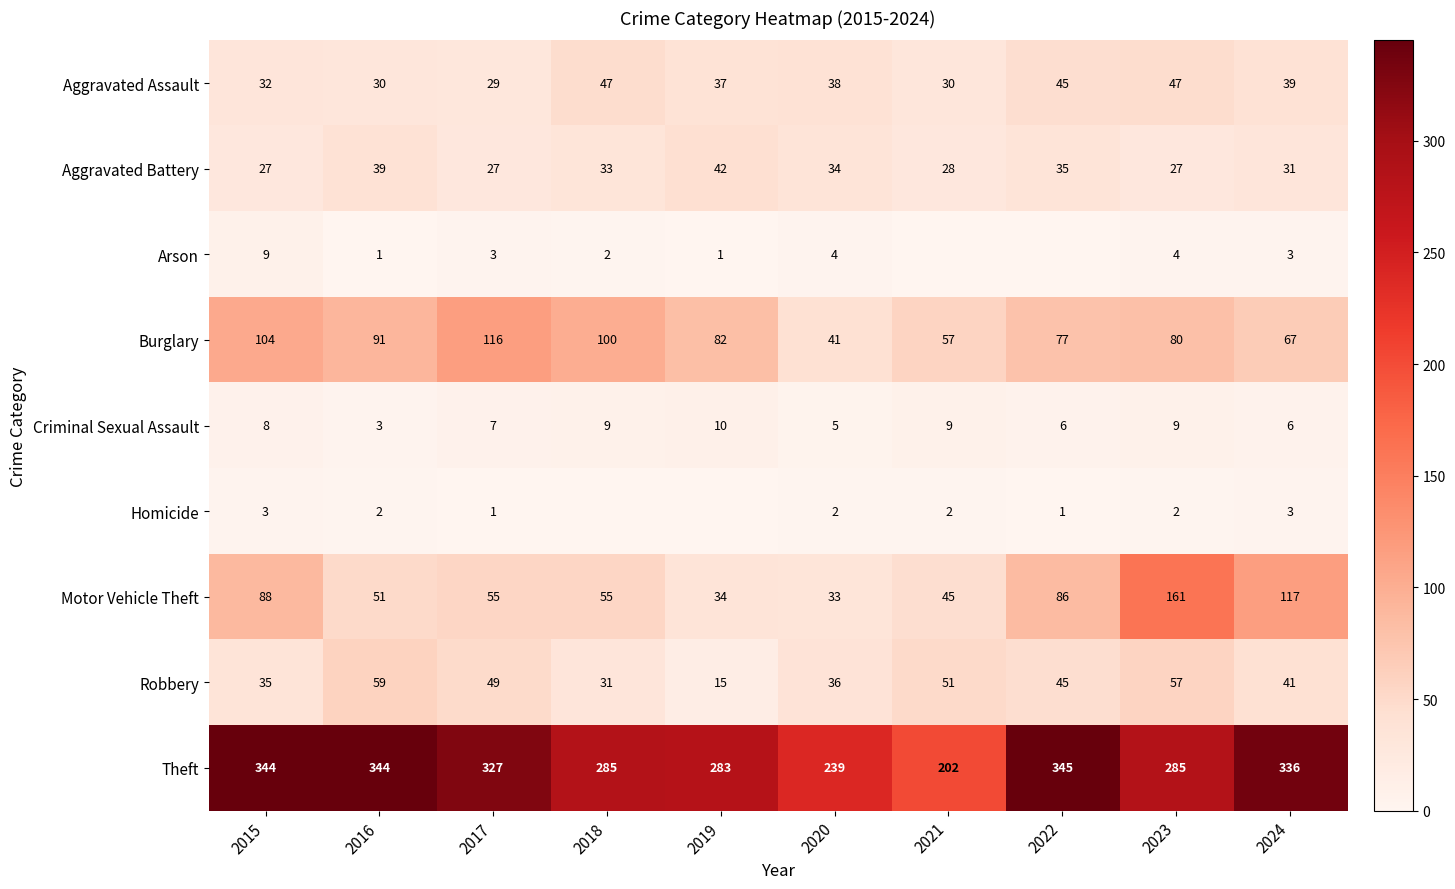

The value of Theft at 2019 is 283. True or false?

True